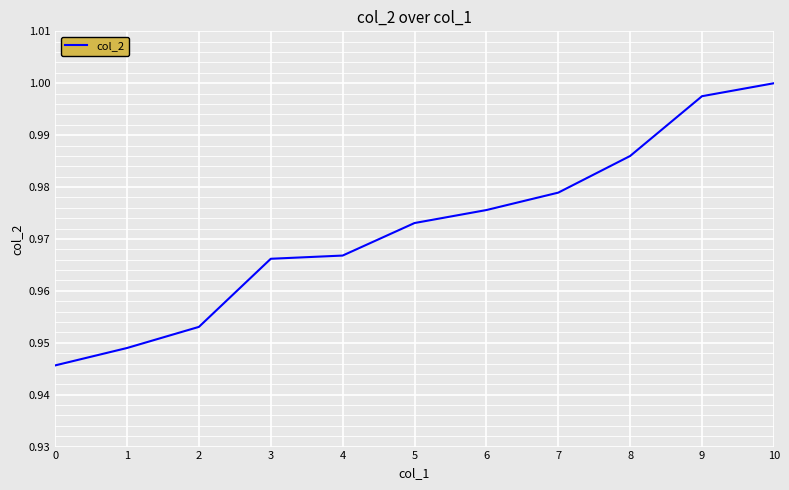

Which category has the highest value across all series?

10